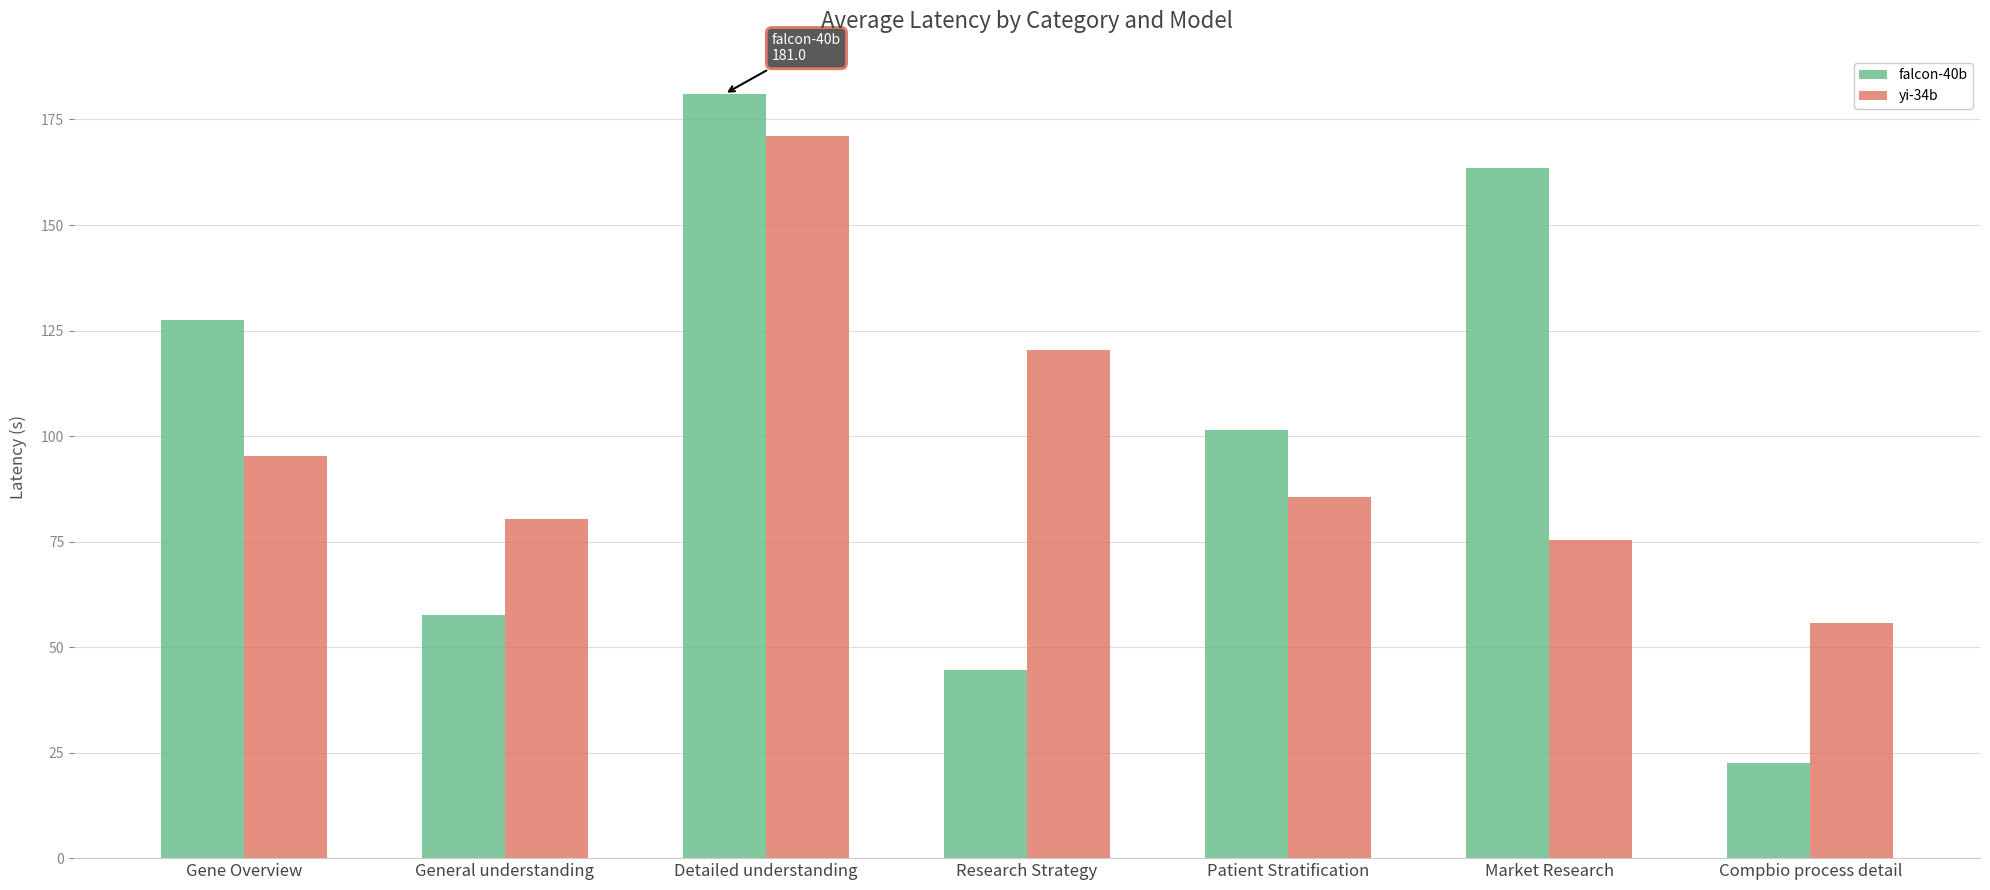

What is the total value across all series at General understanding?

137.9